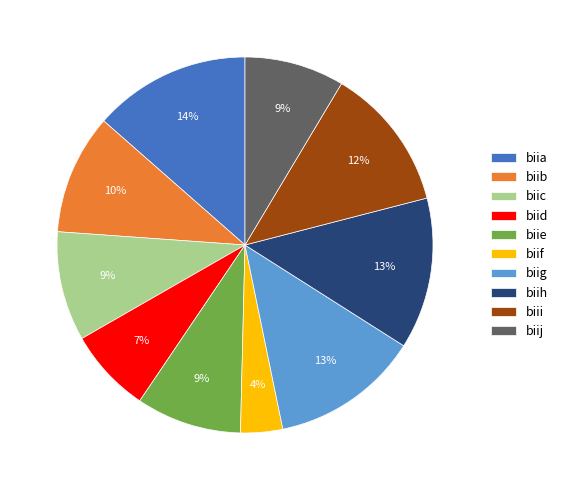

To the nearest percent, what is the difference between the biie and biig slice percentages?

4%